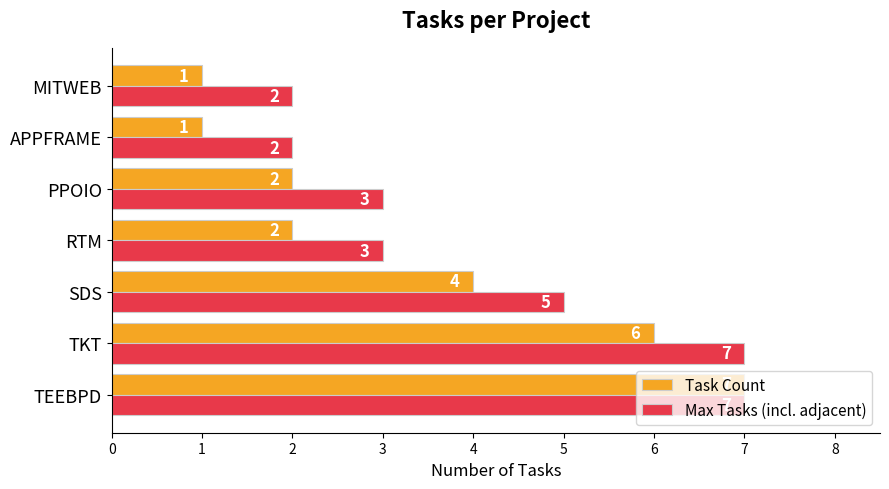

At how many categories does at least one series exceed 4?

3